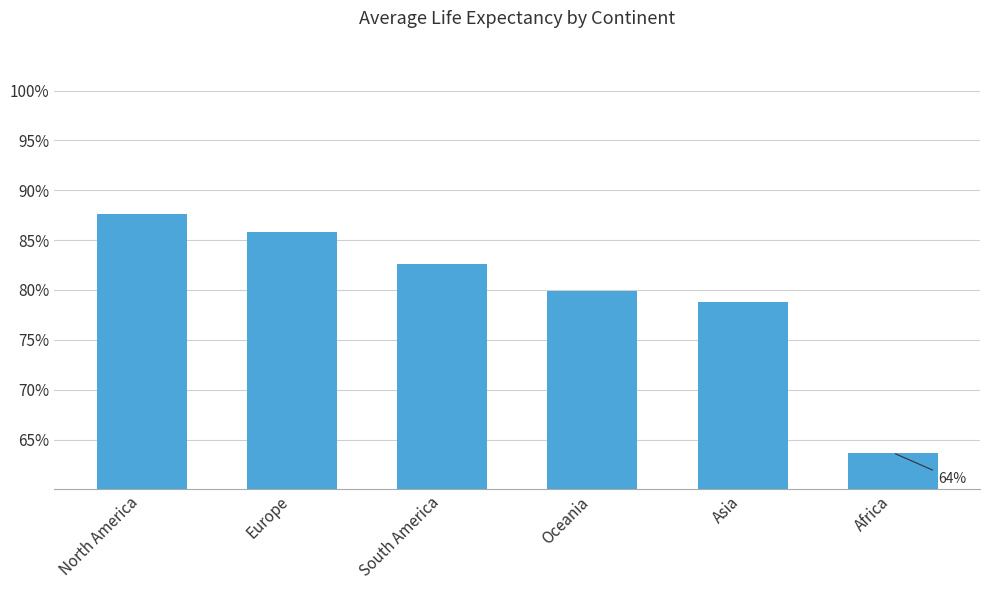

What is the label of the 4th bar from the left?

Oceania